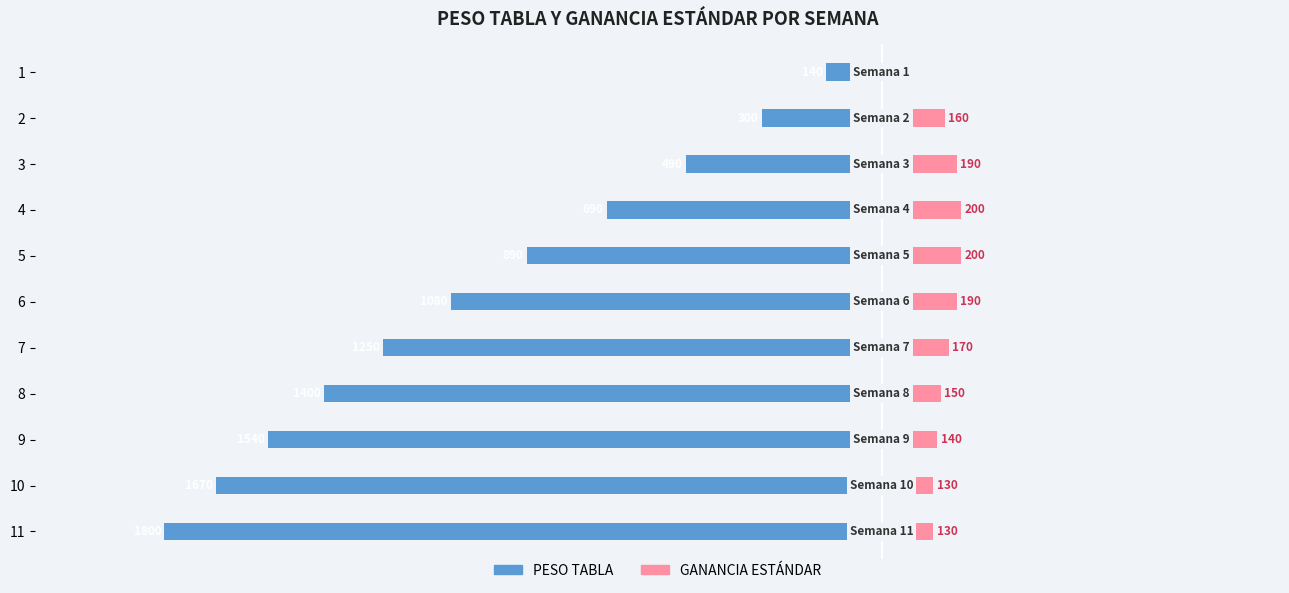

Is it true that PESO TABLA equals -248 at 1?

False